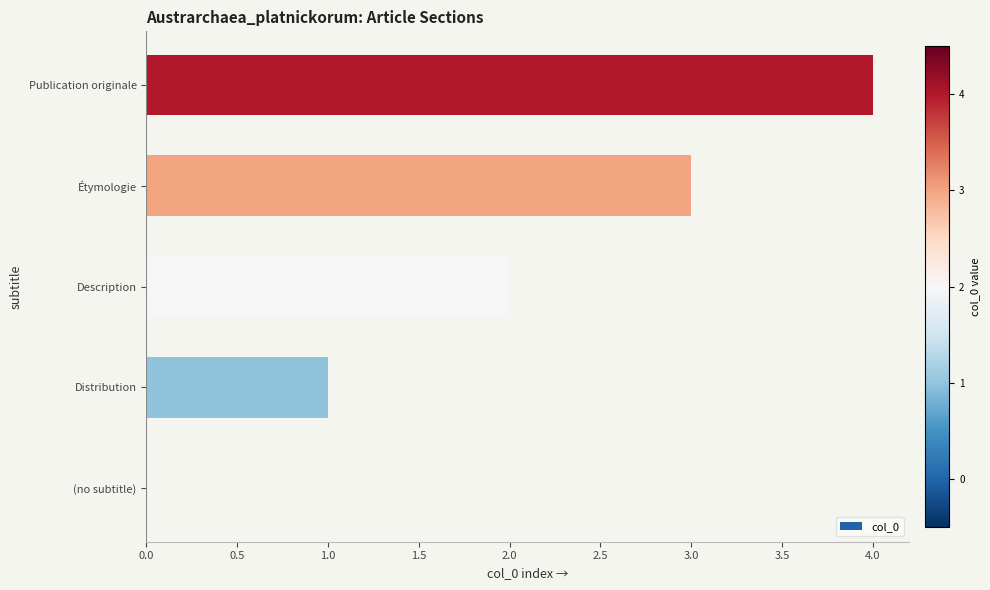

What is the sum of the values at Étymologie and Publication originale?

7